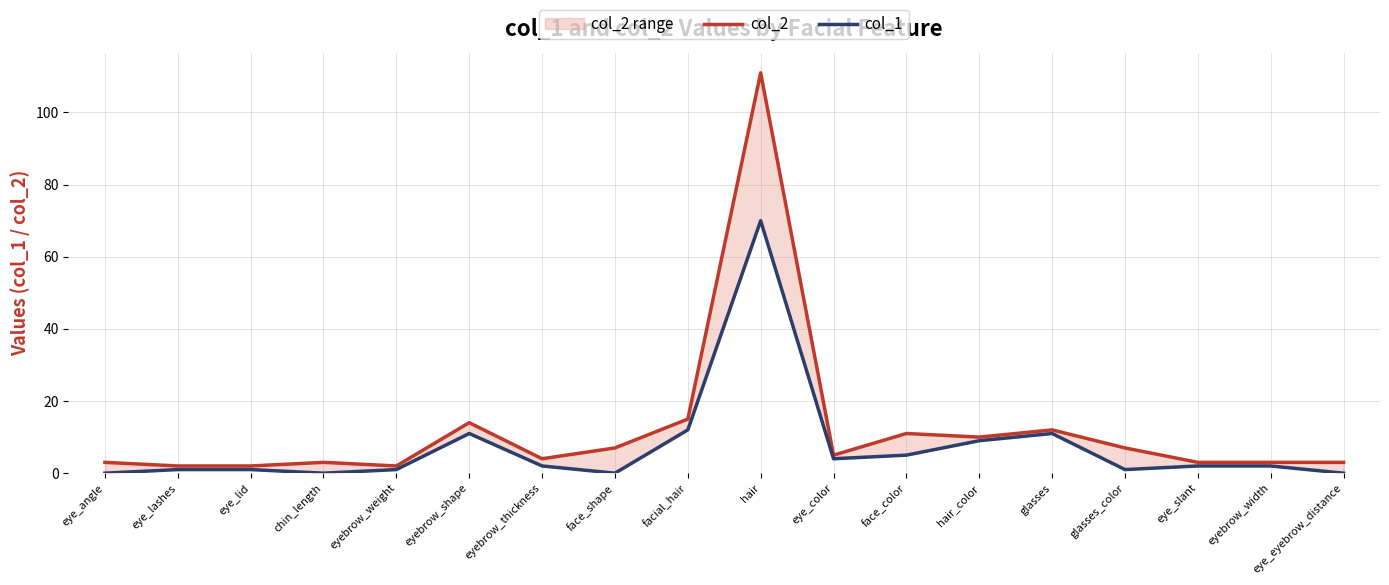

Between eye_lashes and eye_slant, which series saw the biggest shift?

col_2